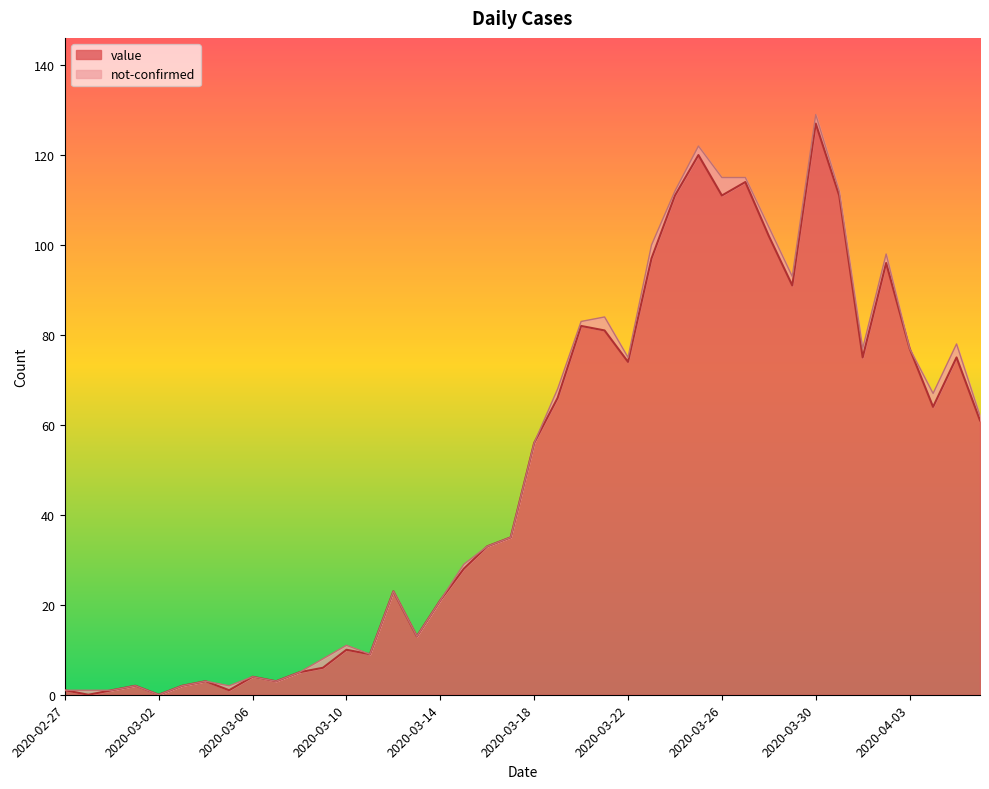

The chart shows a value of 18 at 2020-03-22. True or false?

False